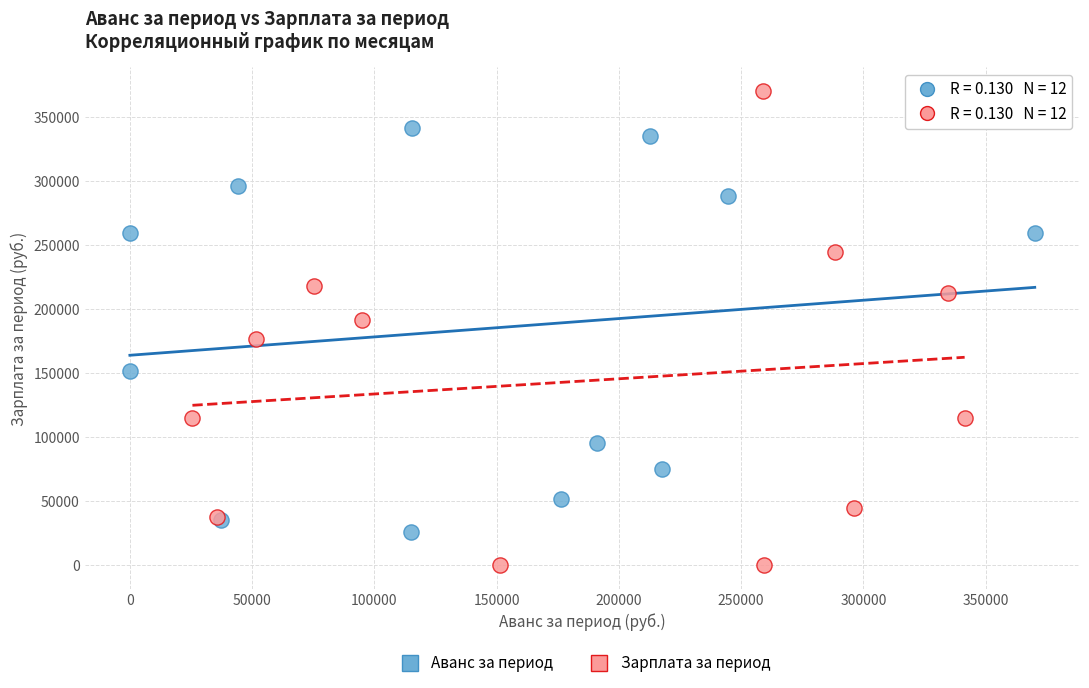

Which series contains the highest Y value?

Зарплата за период